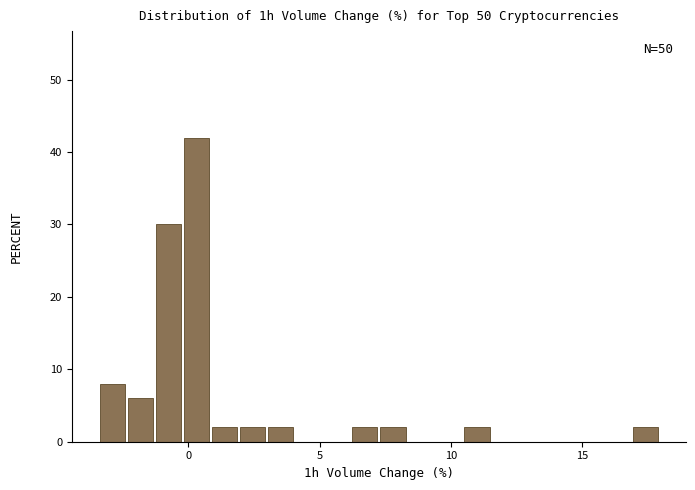

Read against the x-axis, roughly where is the centre of the tallest bar?

0.5